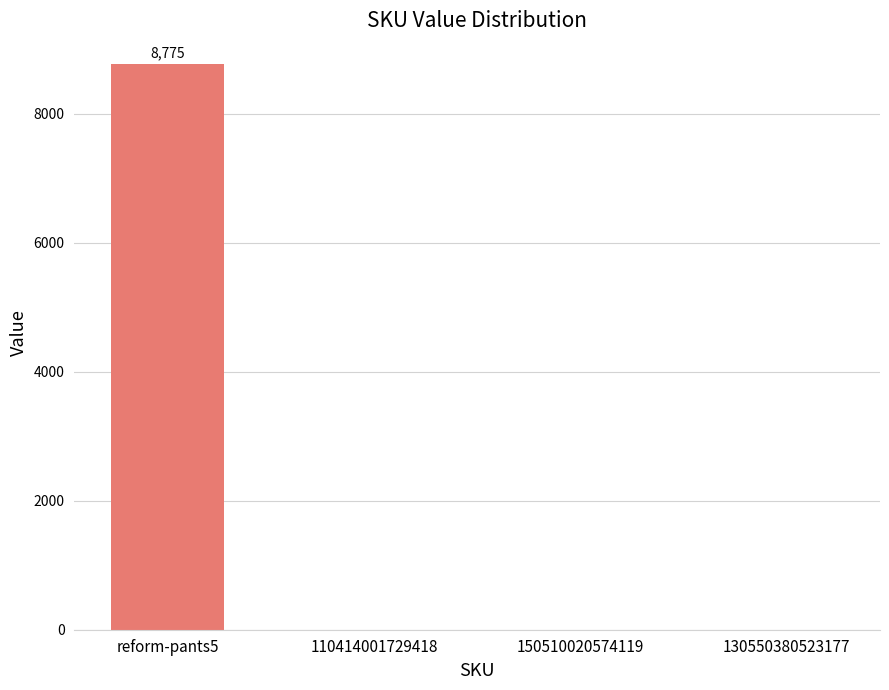

Reading right to left, what are all the values shown in this chart?

0	0	0	8775